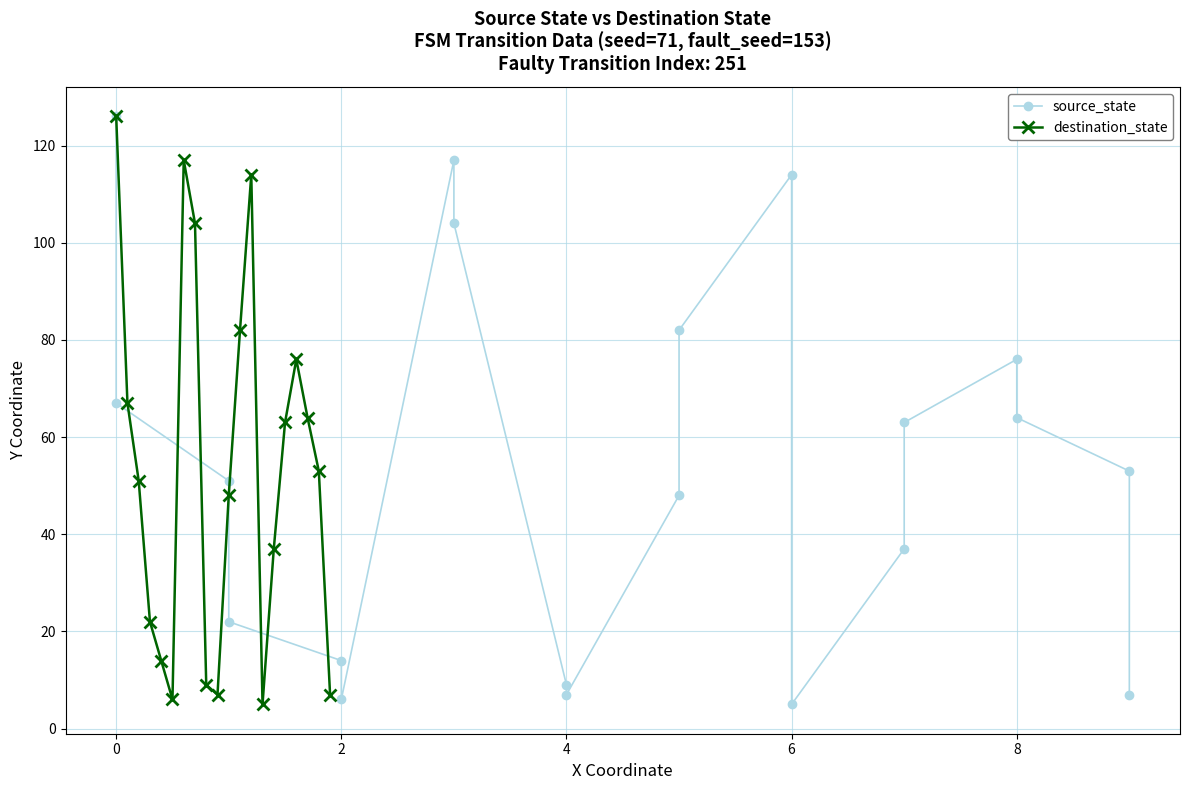

What is the highest value of the destination_state series?

126